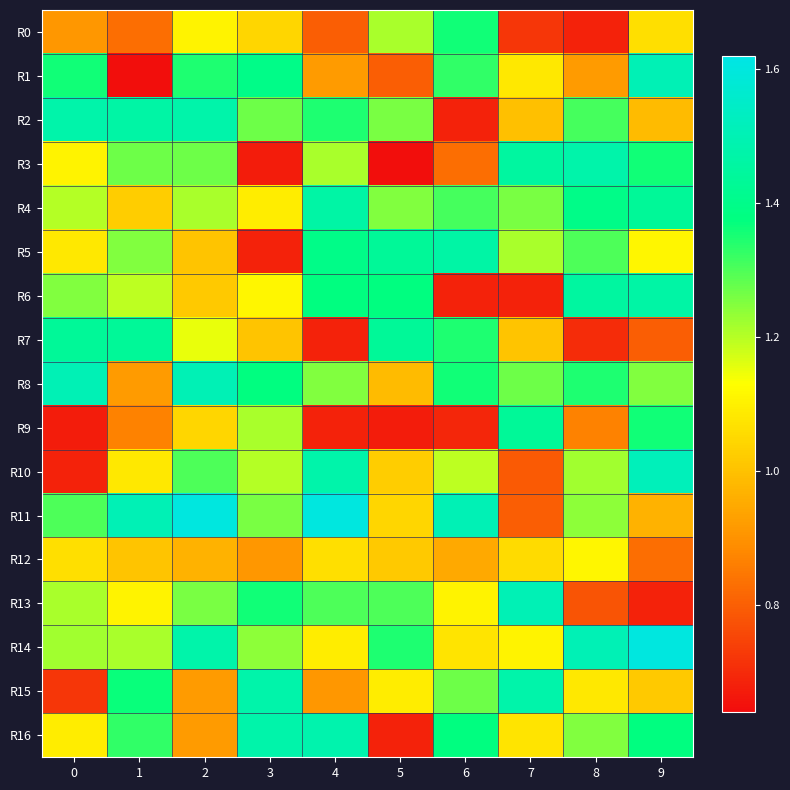

What is the smallest value displayed?

0.6